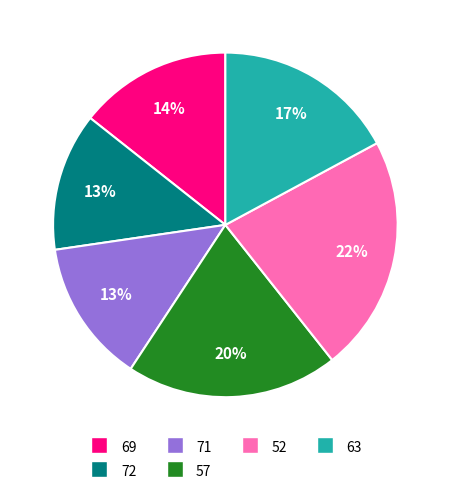

To the nearest percent, what portion does 52 represent?

22%